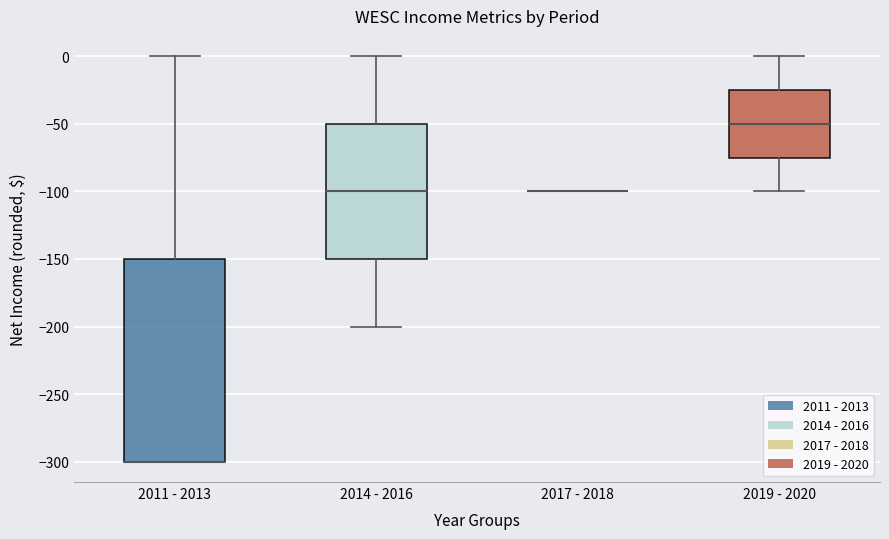

Reading left to right, read every box against the y-axis: the position of its median line, the range the box covers, and the ends of its whiskers. The values are not printed on the chart, so give them approximately, as read against the axis.

2011 - 2013: median -300 (drawn on the box's lower edge), box -300 to -150, whiskers -300 to 0
2014 - 2016: median -100, box -150 to -50, whiskers -200 to 0
2017 - 2018: box collapsed to a line at -100, whiskers -100 to -100
2019 - 2020: median -50, box -75 to -25, whiskers -100 to 0